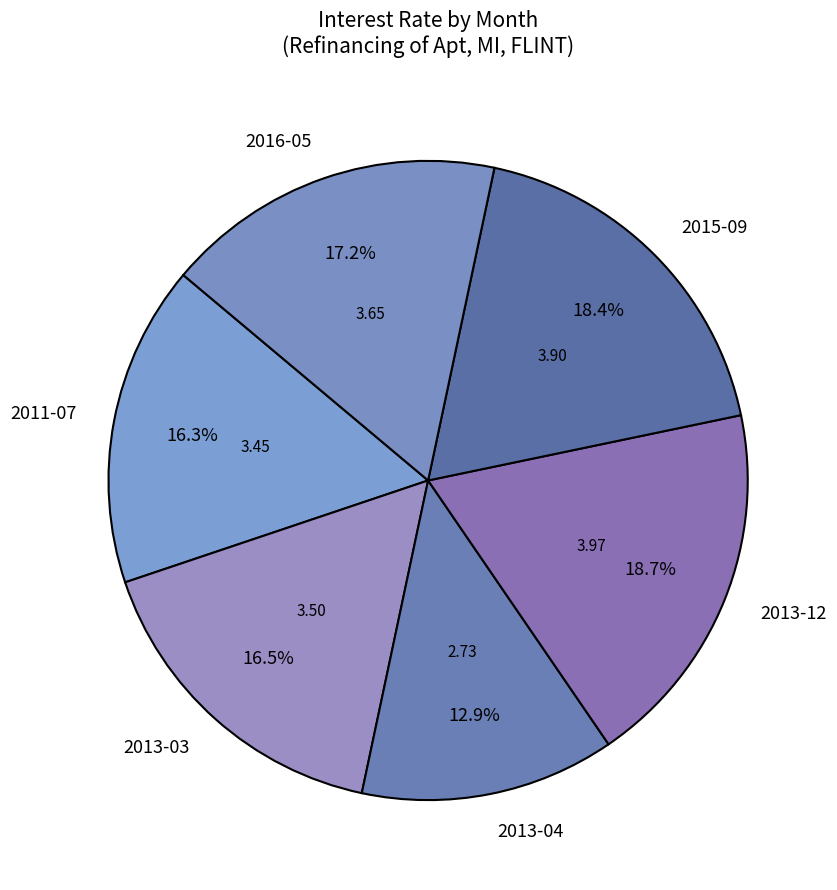

Is the sum of 2016-05 and 2013-04 greater than half?

No